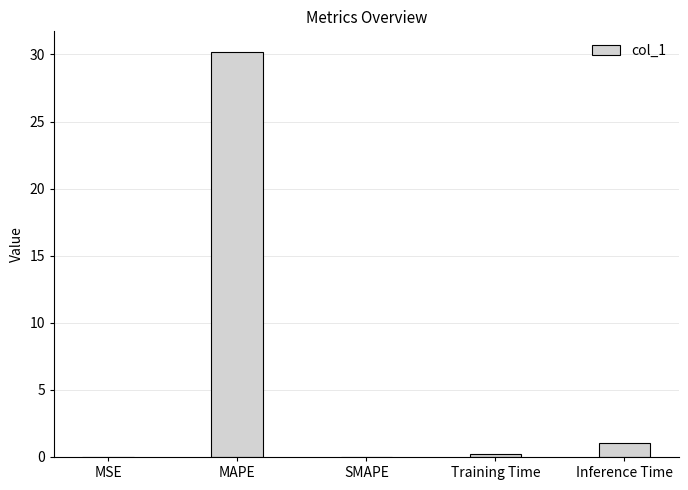

Where is the data nearest to the value 15?

Inference Time